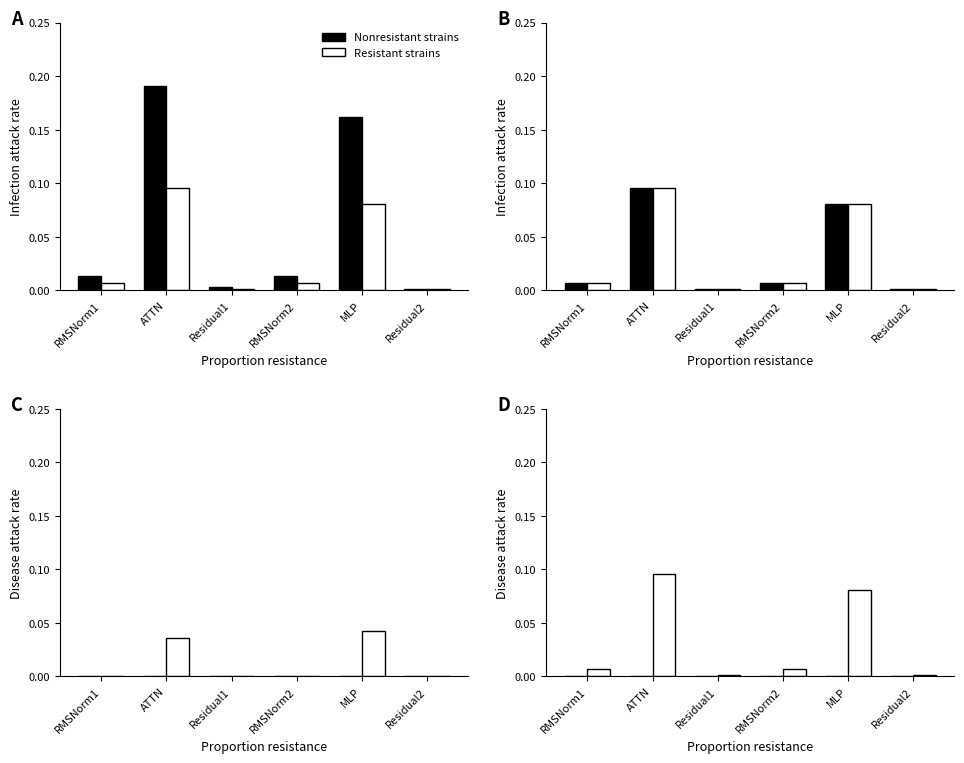

Reading left to right, extract all data points from this chart.

Nonresistant strains: RMSNorm1=0.0	ATTN=0.0	Residual1=0.0	RMSNorm2=0.0	MLP=0.0	Residual2=0.0
Resistant strains: RMSNorm1=0.0	ATTN=0.1	Residual1=0.0	RMSNorm2=0.0	MLP=0.1	Residual2=0.0